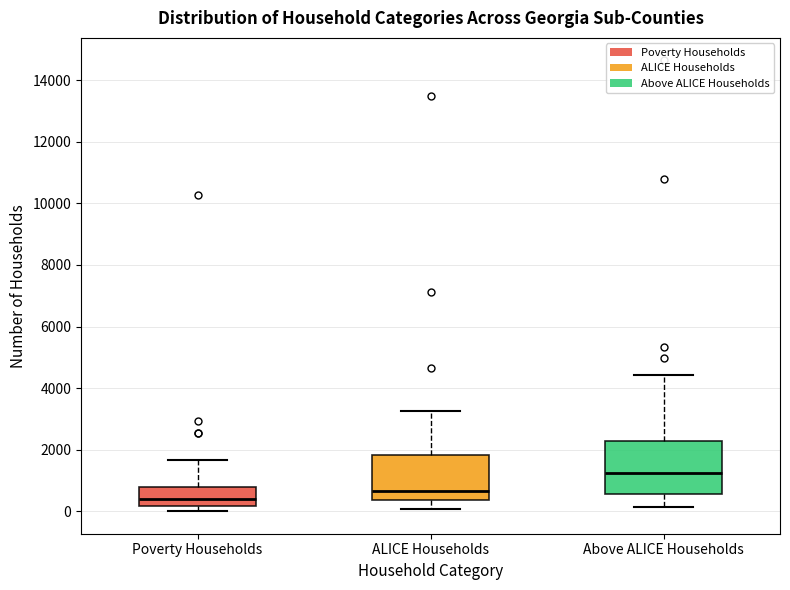

Reading left to right, transcribe this box plot: for each box, give where its median line is, the range the box spans, and where its two whiskers end, as read against the y-axis. The values are not printed on the chart, so give them approximately, as read against the axis.

Poverty Households: median 400, box 200 to 800, whiskers 0 to 1600
ALICE Households: median 600, box 400 to 1800, whiskers 0 to 3200
Above ALICE Households: median 1200, box 600 to 2200, whiskers 200 to 4400